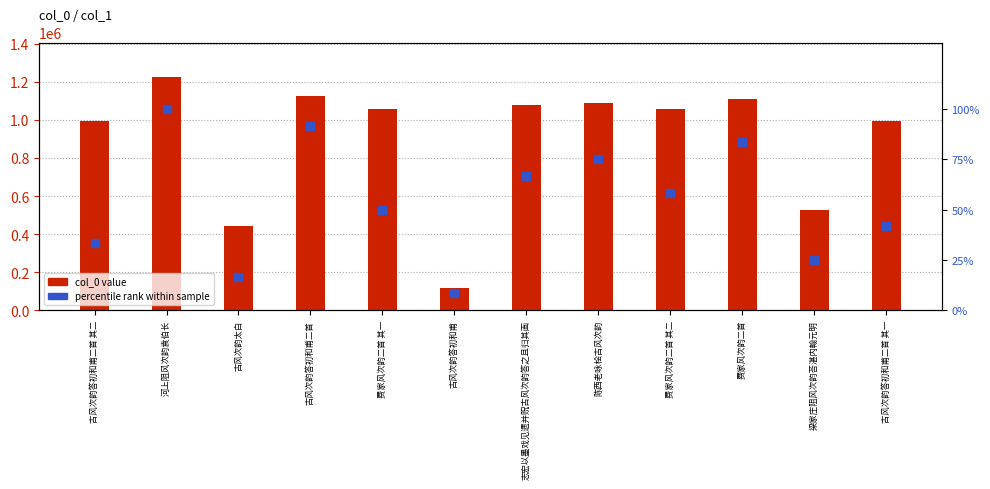

At which category is the sum across all series the highest?

河上阻风次韵袁伯长